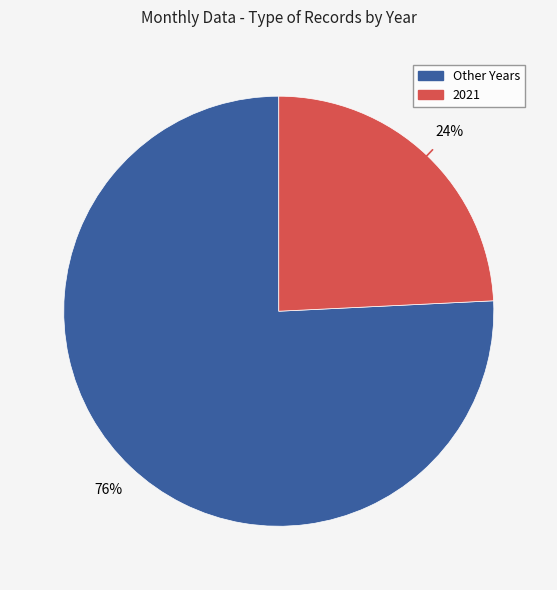

To the nearest percent, what is the difference between the largest and smallest slice percentages?

52%